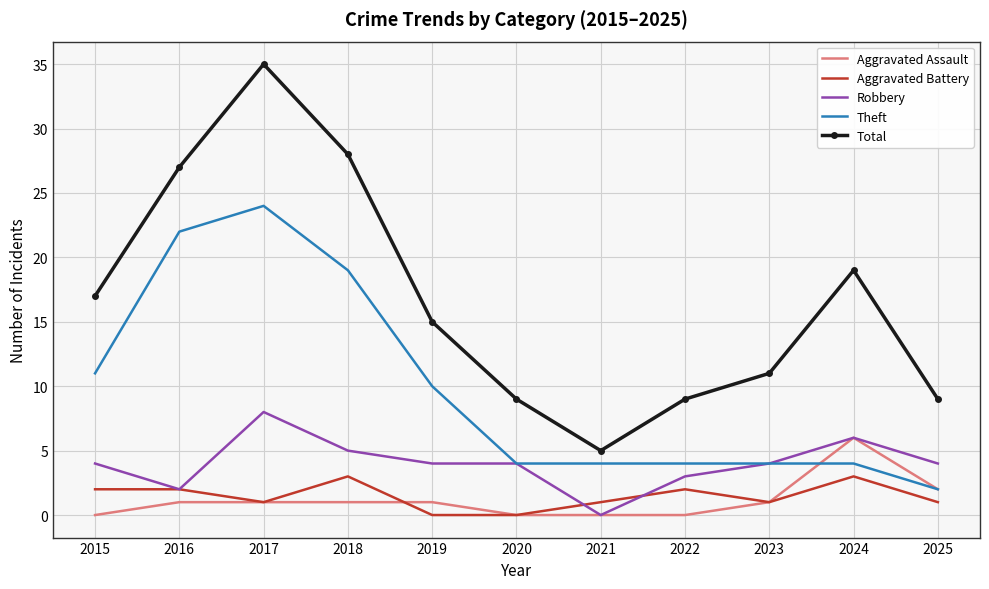

What is the total value across all series at 2020?

17